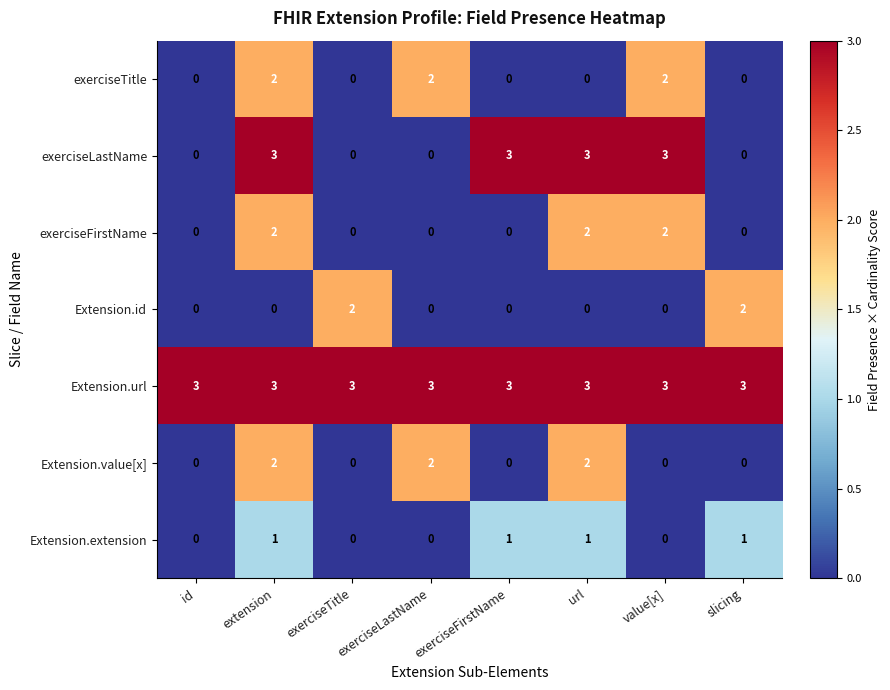

At how many categories does at least one series exceed 1?

8